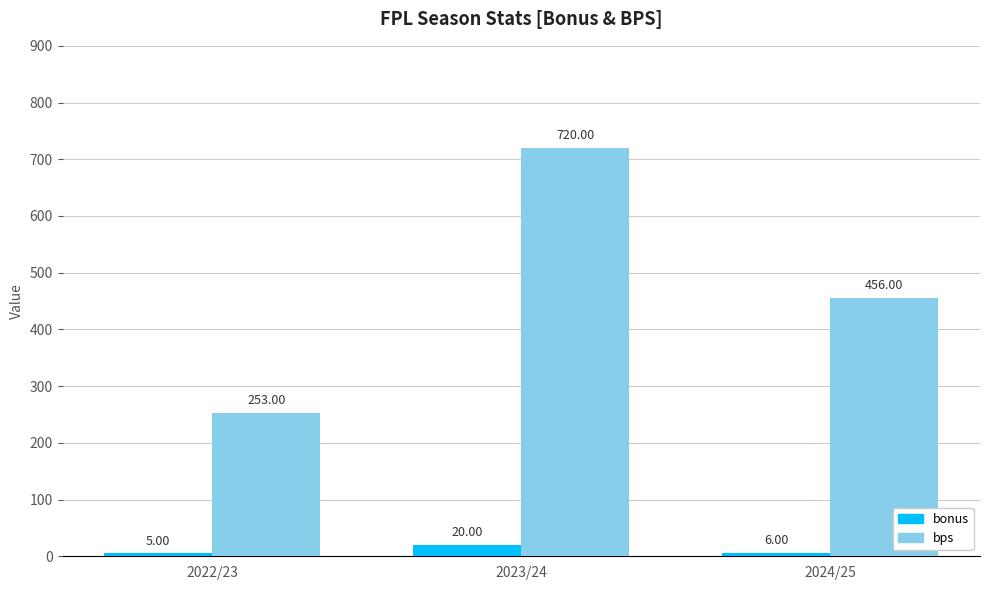

The bonus series shows 6 at 2024/25. True or false?

True